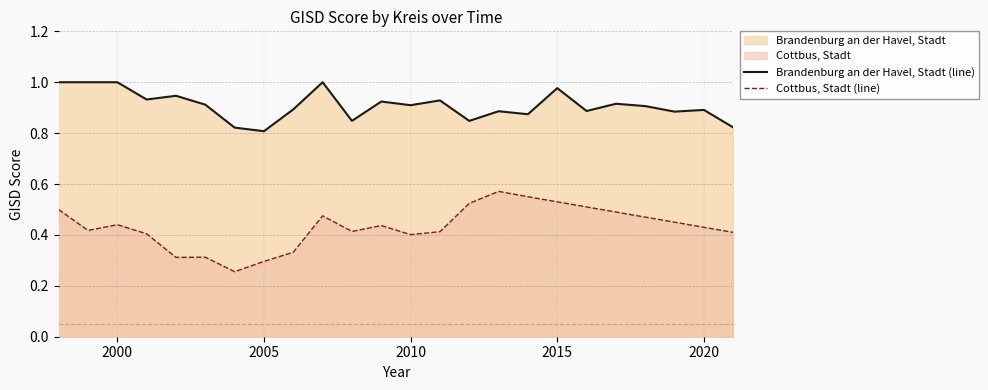

Does the chart have visible grid lines?

Yes